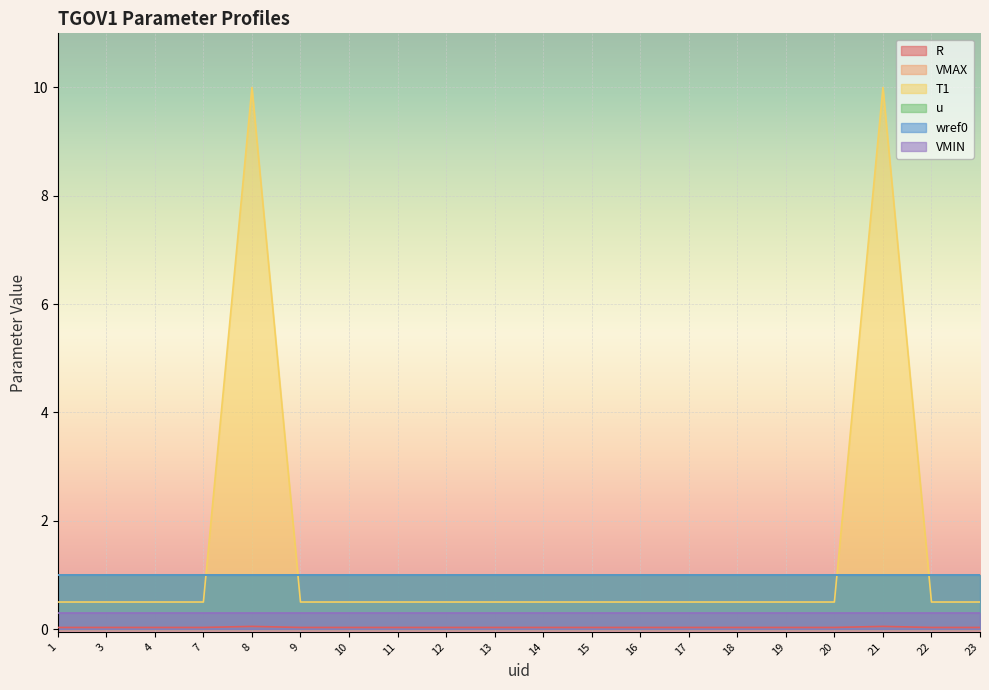

Does the chart display data point markers on the line(s)?

No